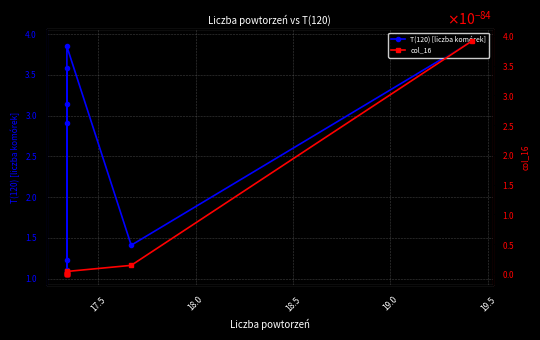

How many lines are shown in the chart?

2